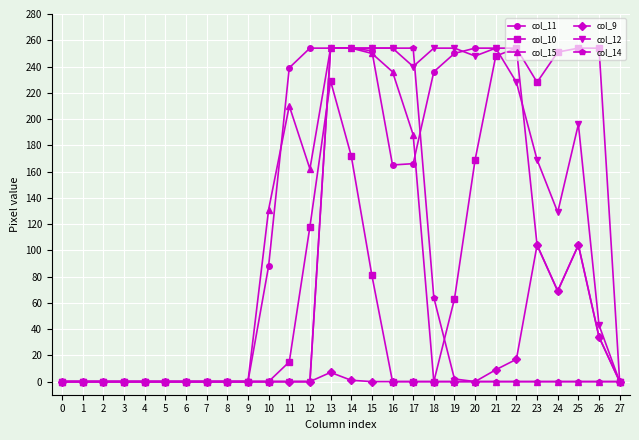

True or false: col_11 has more than 0 points higher than both neighbors.

True